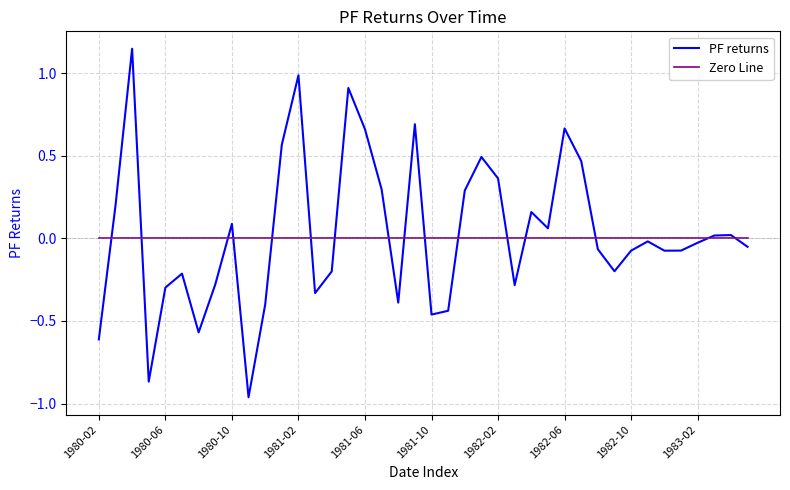

Which series has the largest range (max minus min)?

PF returns